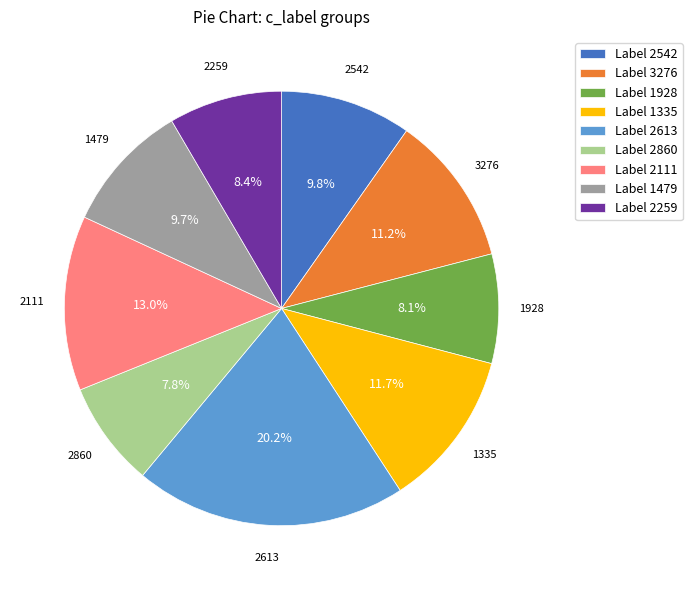

Which category has the biggest portion of the pie?

Label 2613